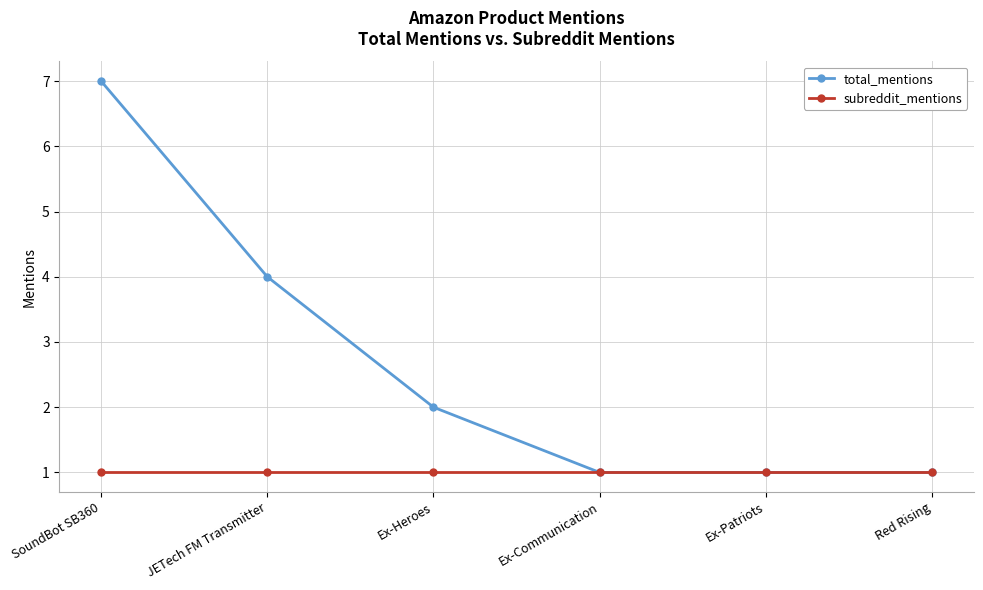

List the series in order of their peak value, lowest first.

subreddit_mentions, total_mentions